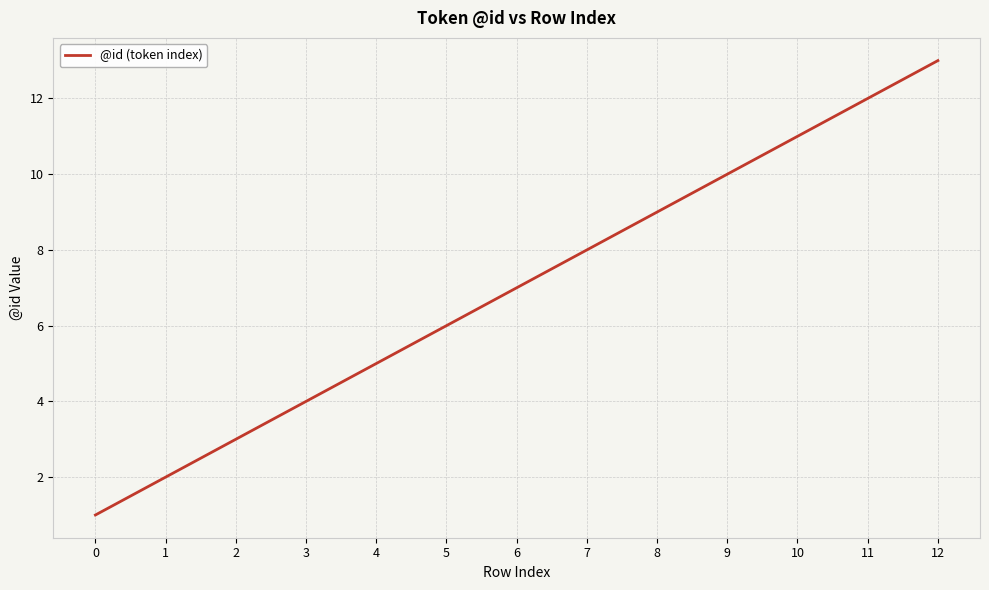

Is this an area chart (filled region under the line)?

No